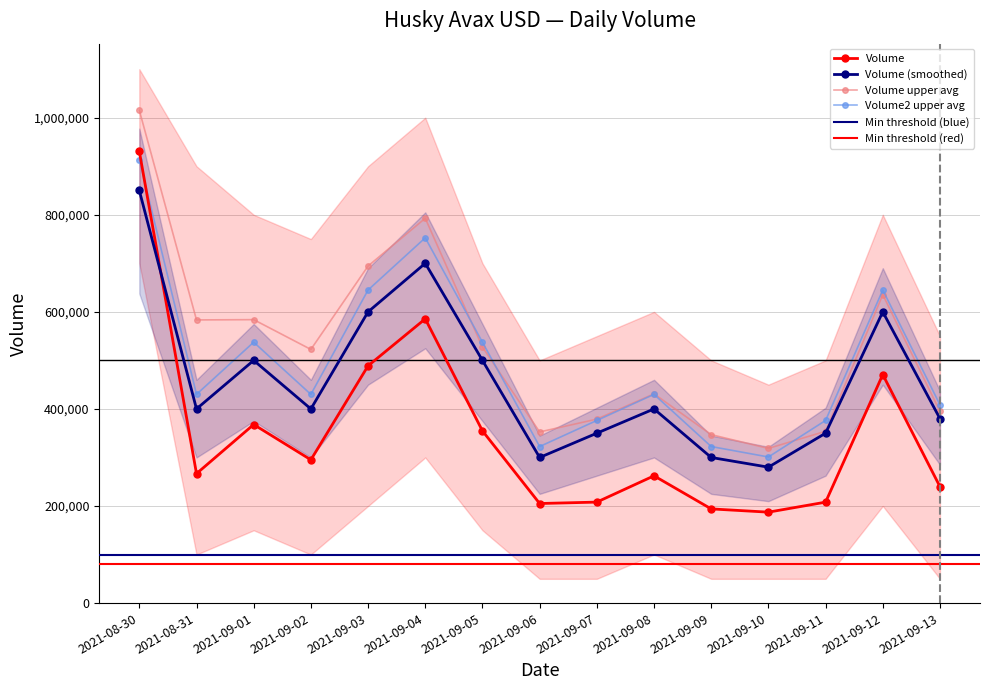

True or false: Open and Close cross at least once.

False